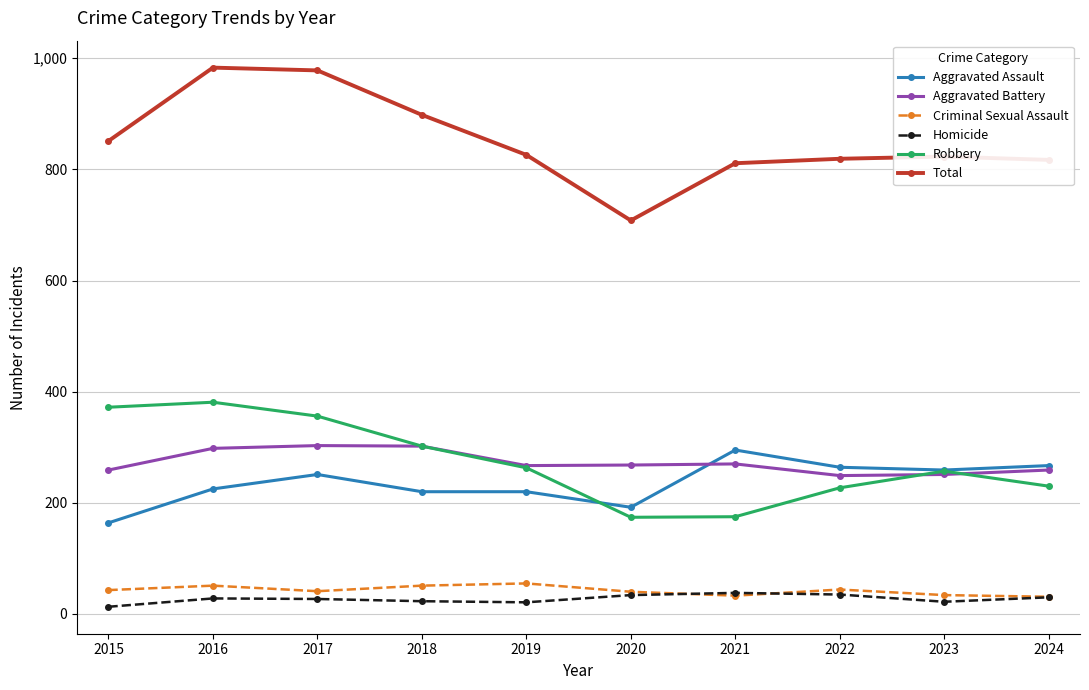

What is the maximum value for Aggravated Battery?

303